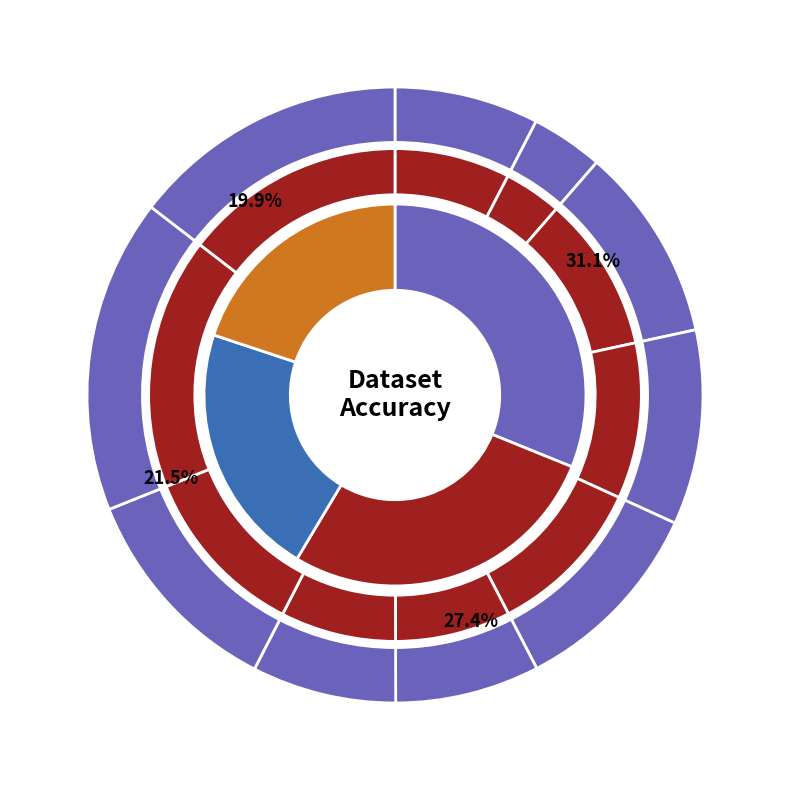

Does any single category account for the majority?

No